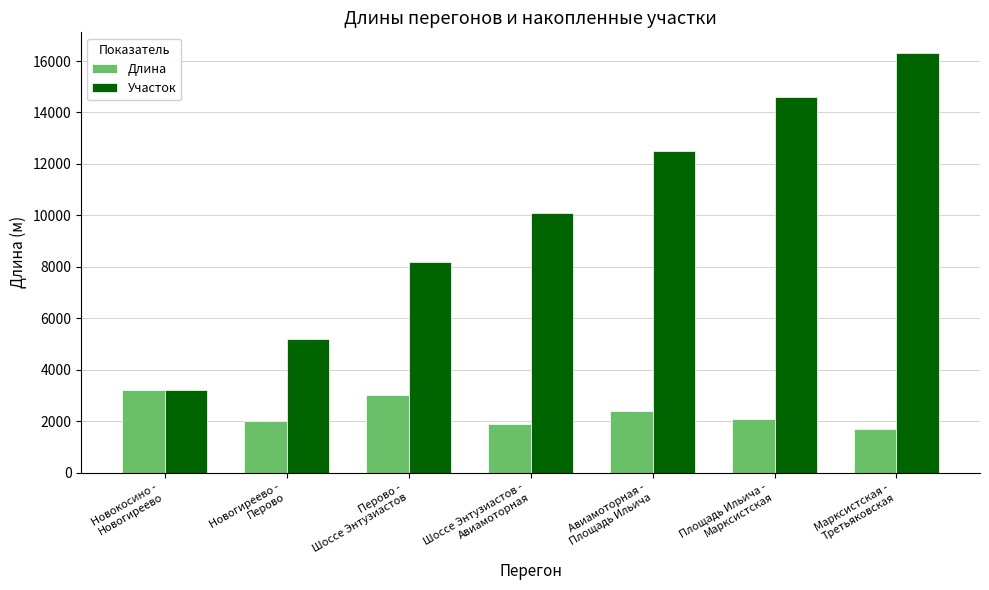

Reading left to right, transcribe all the data shown in this chart.

Длина: Новокосино -
Новогиреево=3200	Новогиреево -
Перово=2000	Перово -
Шоссе Энтузиастов=3000	Шоссе Энтузиастов -
Авиамоторная=1900	Авиамоторная -
Площадь Ильича=2400	Площадь Ильича -
Марксистская=2100	Марксистская -
Третьяковская=1700
Участок: Новокосино -
Новогиреево=3200	Новогиреево -
Перово=5200	Перово -
Шоссе Энтузиастов=8200	Шоссе Энтузиастов -
Авиамоторная=10100	Авиамоторная -
Площадь Ильича=12500	Площадь Ильича -
Марксистская=14600	Марксистская -
Третьяковская=16300